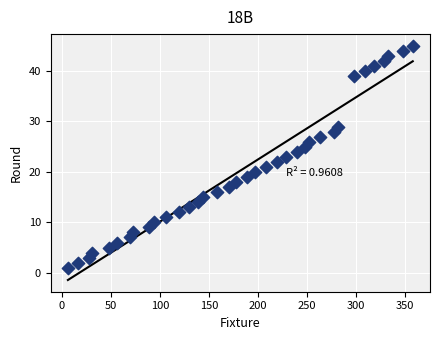

What is the range of Y values (max minus min)?

44